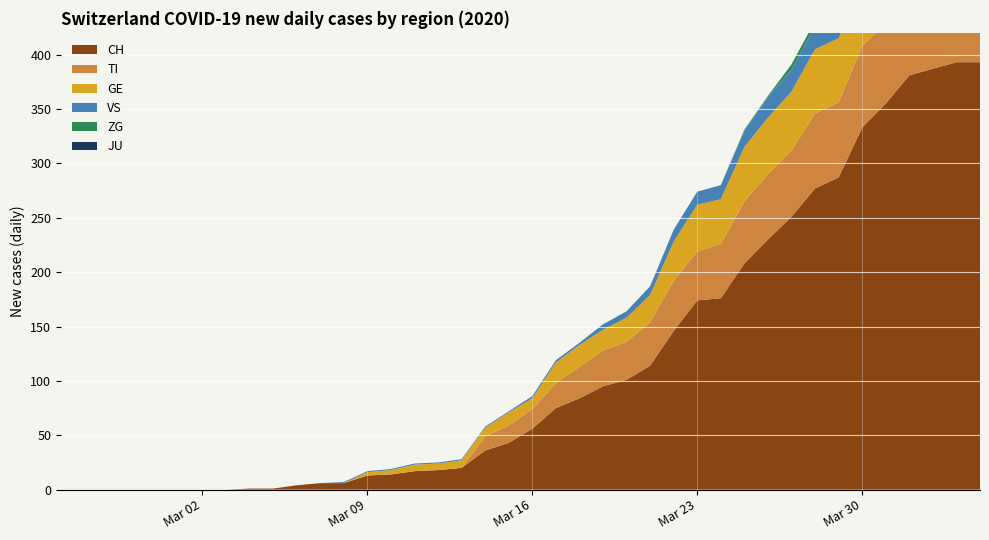

Reading left to right, transcribe all the data shown in this chart.

CH: 0=0	1=0	2=0	3=0	4=0	5=0	6=0	7=0	8=1	9=1	10=4	11=6	12=6	13=13	14=14	15=17	16=18	17=20	18=36	19=43	20=56	21=75	22=84	23=95	24=101	25=114	26=146	27=174	28=176	29=208	30=230	31=251	32=277	33=287	34=333	35=355	36=381	37=387	38=393	39=393
TI: 0=0	1=0	2=0	3=0	4=0	5=0	6=0	7=0	8=0	9=0	10=0	11=0	12=0	13=0	14=0	15=0	16=0	17=0	18=13	19=16	20=18	21=23	22=29	23=33	24=35	25=40	26=46	27=45	28=50	29=57	30=60	31=61	32=69	33=69	34=75	35=74	36=76	37=75	38=75	39=72
GE: 0=0	1=0	2=0	3=0	4=0	5=0	6=0	7=0	8=0	9=0	10=0	11=0	12=0	13=3	14=4	15=6	16=6	17=7	18=8	19=12	20=10	21=19	22=20	23=19	24=22	25=25	26=36	27=43	28=41	29=50	30=52	31=54	32=59	33=59	34=57	35=64	36=64	37=62	38=65	39=61
VS: 0=0	1=0	2=0	3=0	4=0	5=0	6=0	7=0	8=0	9=0	10=0	11=0	12=1	13=1	14=1	15=1	16=1	17=1	18=1	19=1	20=2	21=2	22=2	23=5	24=6	25=8	26=11	27=12	28=13	29=15	30=19	31=20	32=21	33=22	34=25	35=24	36=26	37=28	38=26	39=28
JU: 0=0	1=0	2=0	3=0	4=0	5=0	6=0	7=0	8=0	9=0	10=0	11=0	12=0	13=0	14=0	15=0	16=0	17=0	18=0	19=0	20=0	21=0	22=0	23=0	24=0	25=0	26=0	27=0	28=0	29=0	30=0	31=0	32=0	33=0	34=0	35=0	36=0	37=0	38=0	39=0
ZG: 0=0	1=0	2=0	3=0	4=0	5=0	6=0	7=0	8=0	9=0	10=0	11=0	12=0	13=0	14=0	15=0	16=0	17=0	18=0	19=0	20=0	21=0	22=0	23=0	24=0	25=0	26=0	27=0	28=0	29=1	30=1	31=5	32=5	33=5	34=5	35=6	36=5	37=5	38=7	39=7